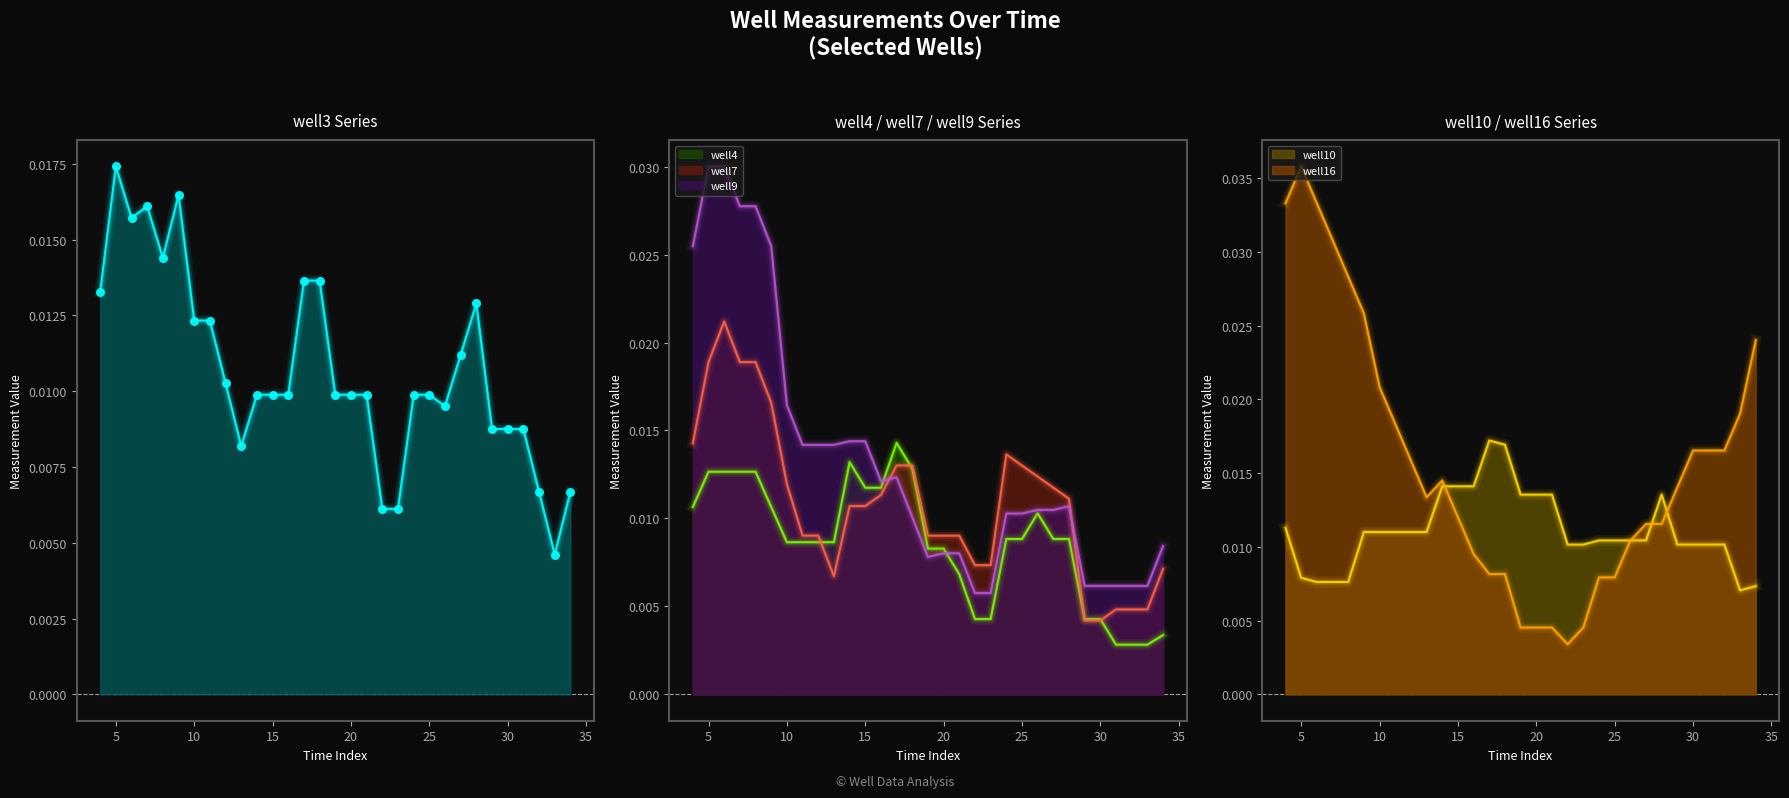

Which series reaches the maximum Y coordinate?

well16